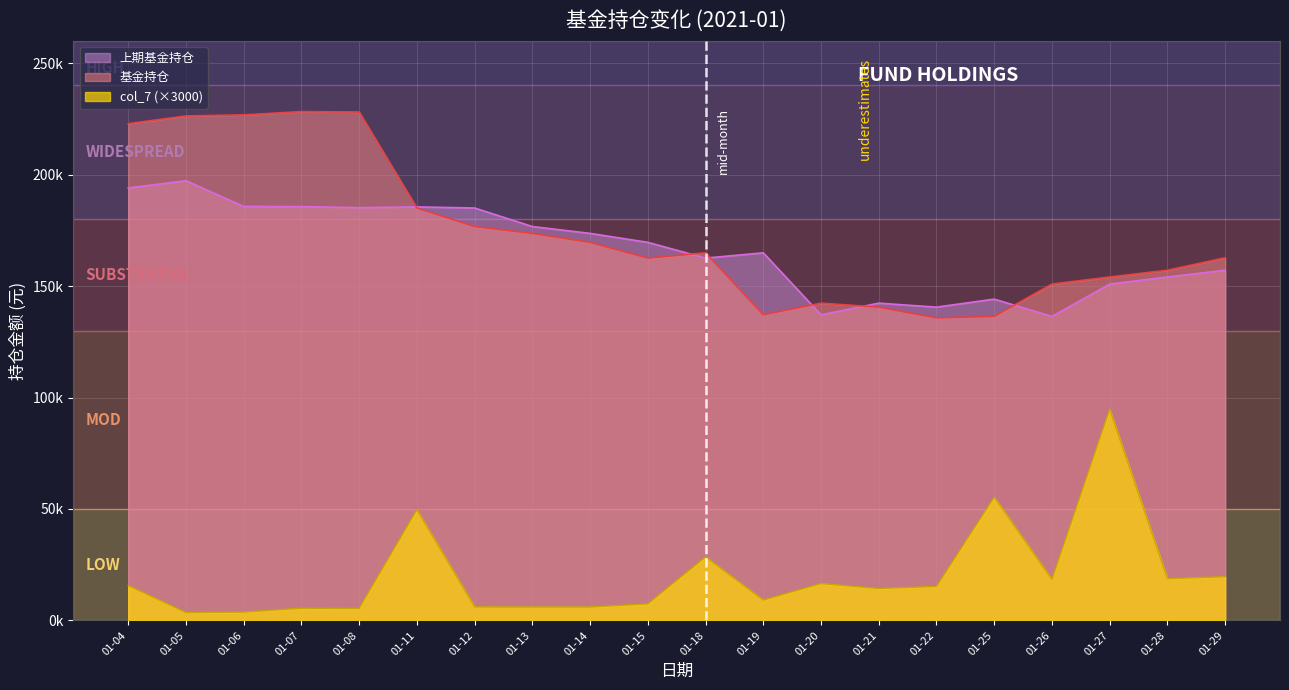

List the series in order of their peak value, lowest first.

col_7 (×3000), 上期基金持仓, 基金持仓